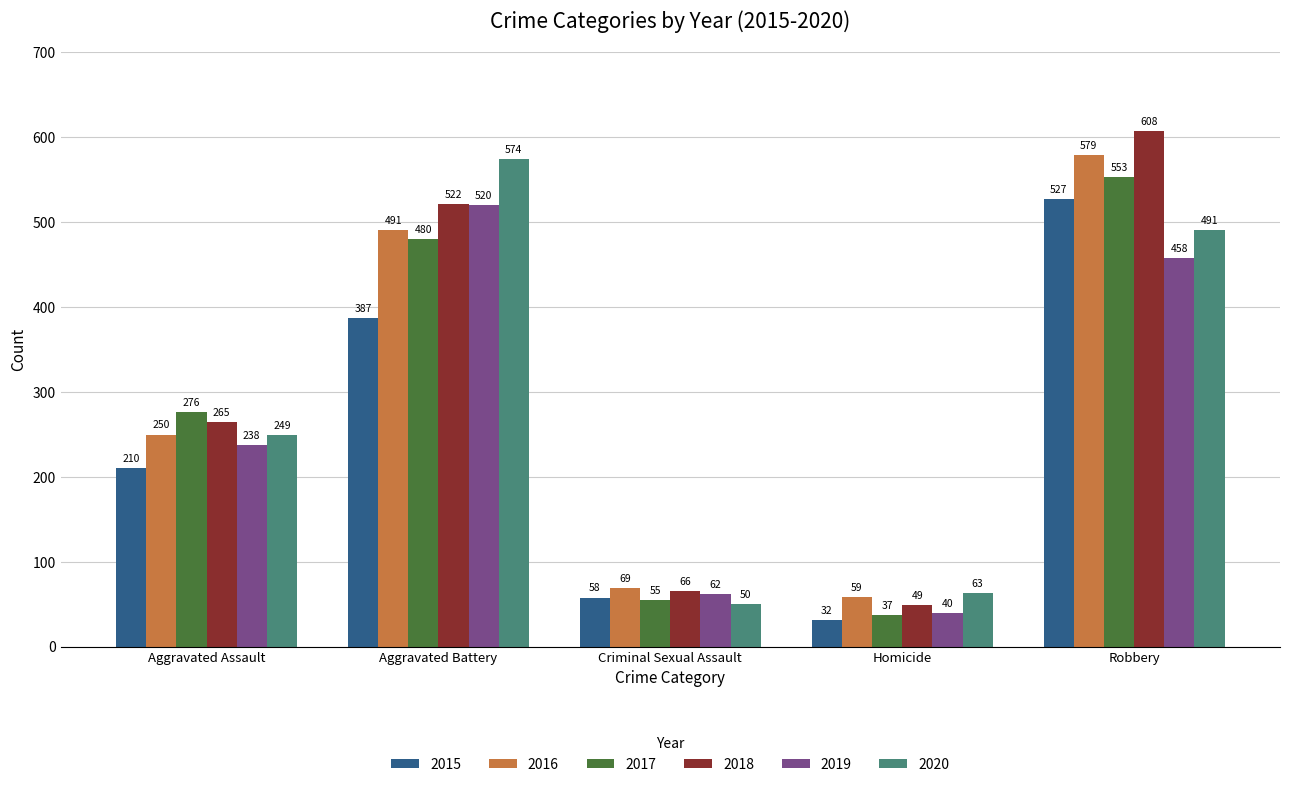

At which category is the sum across all series the highest?

Robbery